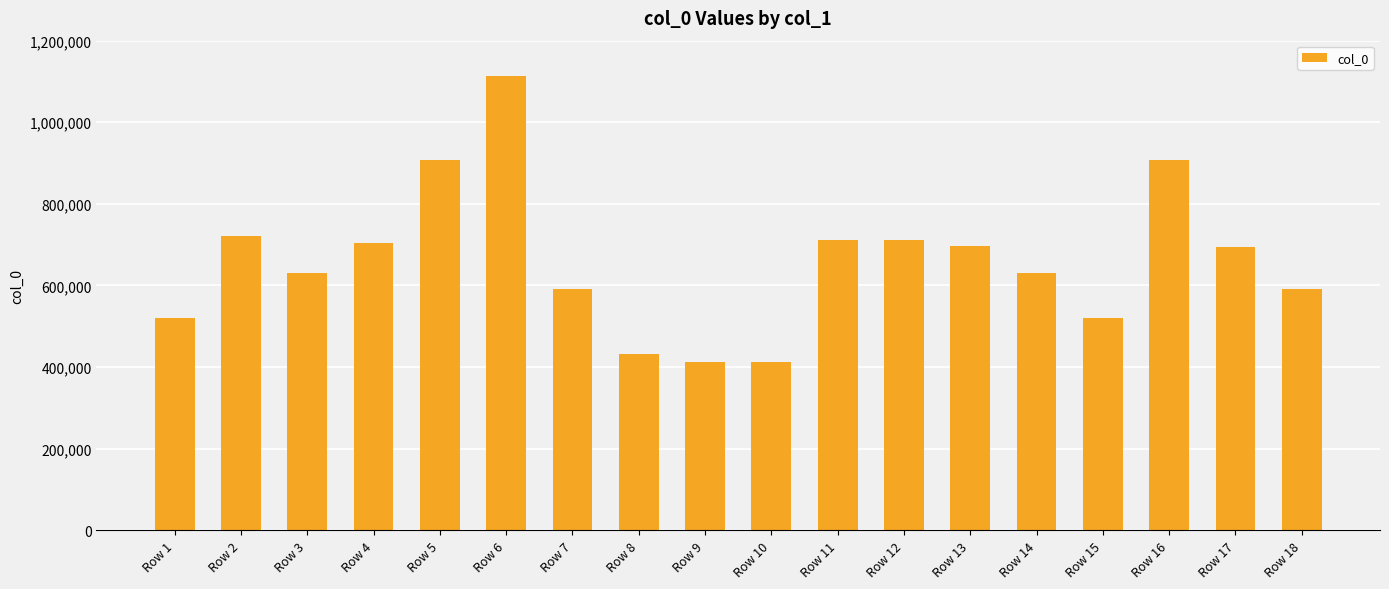

At which category does the chart reach its peak across all series?

Row 6